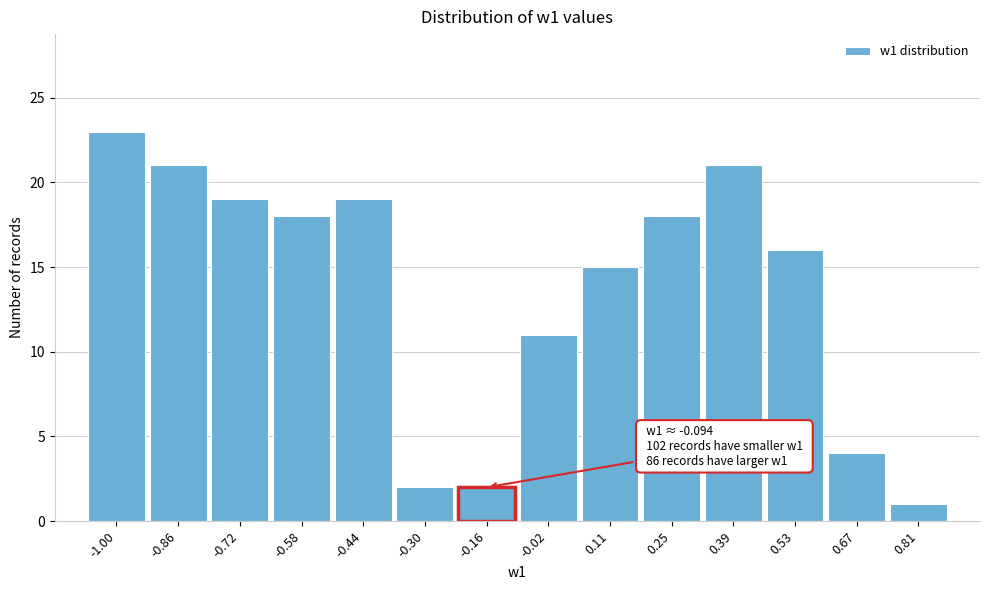

Reading left to right, what are all the values shown in this chart?

-1.00=23	-0.86=21	-0.72=19	-0.58=18	-0.44=19	-0.30=2	-0.16=2	-0.02=11	0.11=15	0.25=18	0.39=21	0.53=16	0.67=4	0.81=1